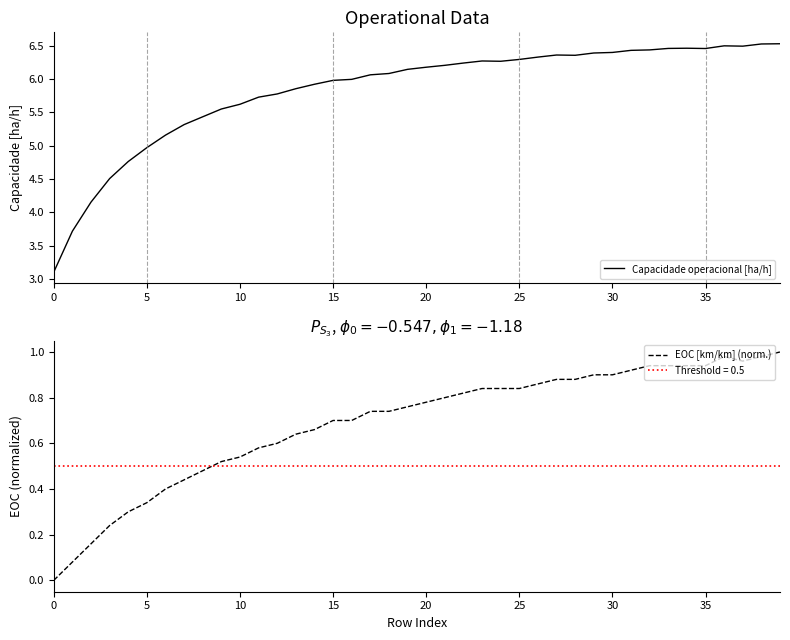

What is the minimum value for Capacidade operacional [ha/h]?

3.1